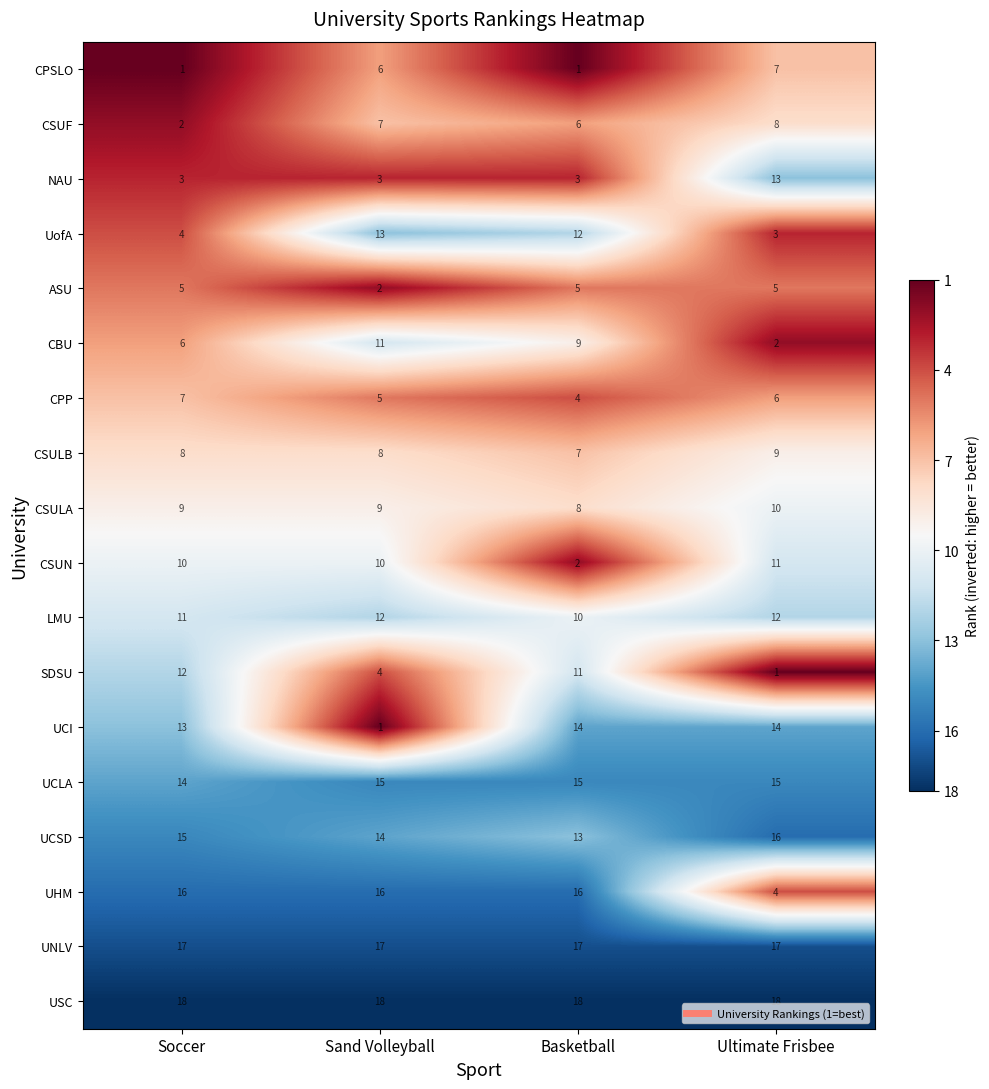

The ASU series shows 2 at Sand Volleyball. True or false?

True